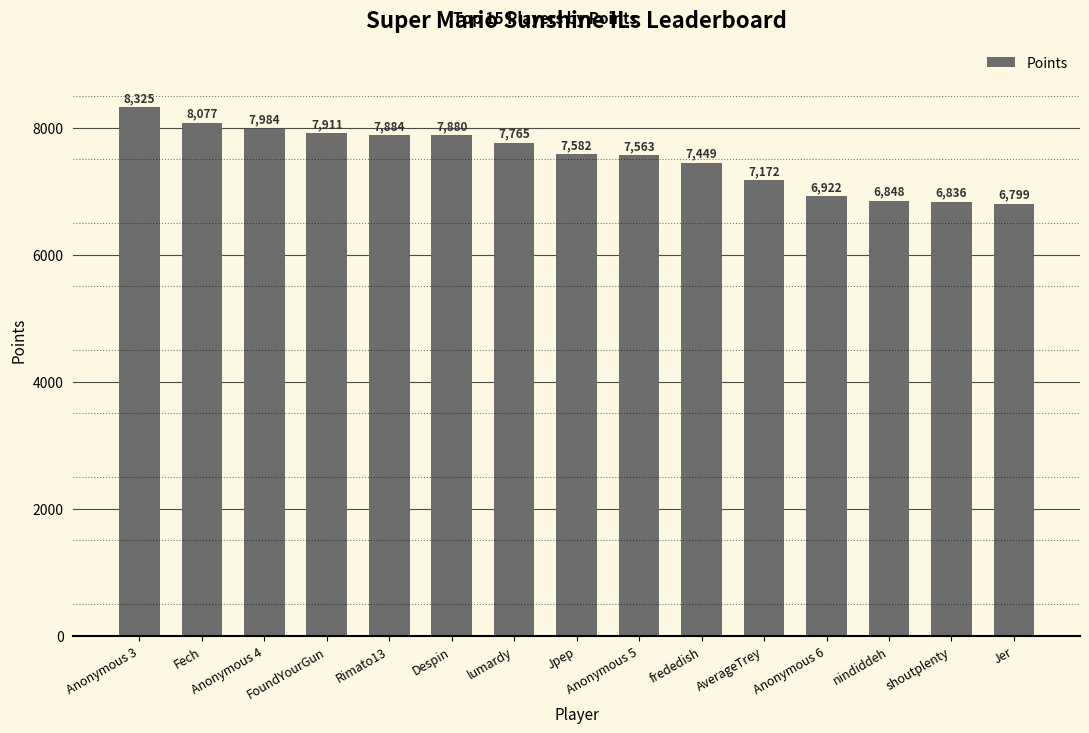

List the labels in order of value, largest first.

Anonymous 3, Fech, Anonymous 4, FoundYourGun, Rimato13, Despin, lumardy, Jpep, Anonymous 5, frededish, AverageTrey, Anonymous 6, nindiddeh, shoutplenty, Jer